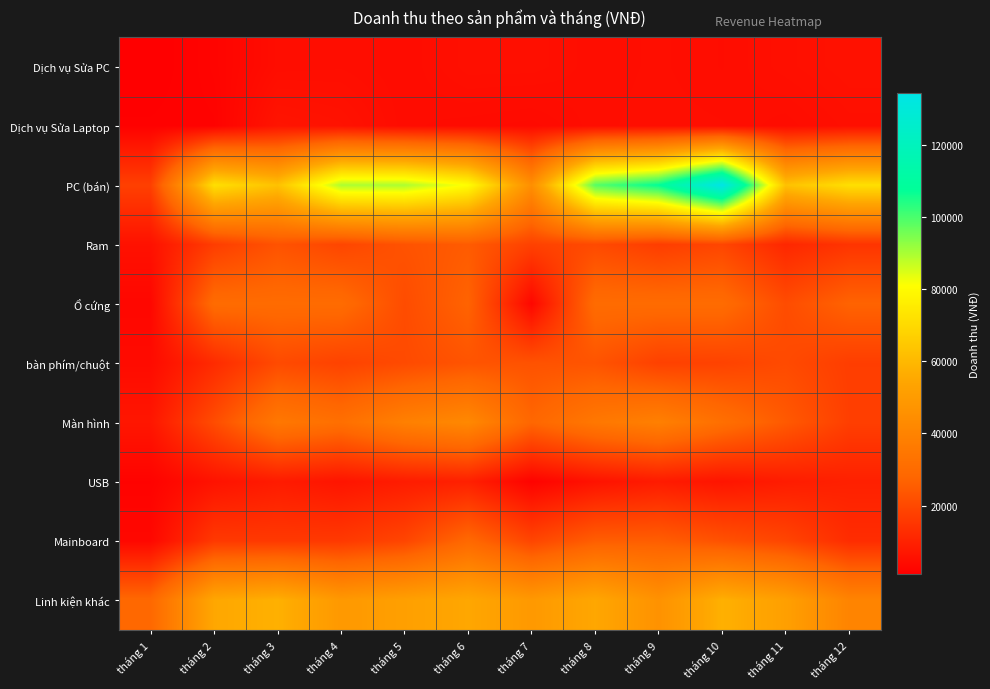

Which has a higher value, tháng 9 or tháng 3?

tháng 9